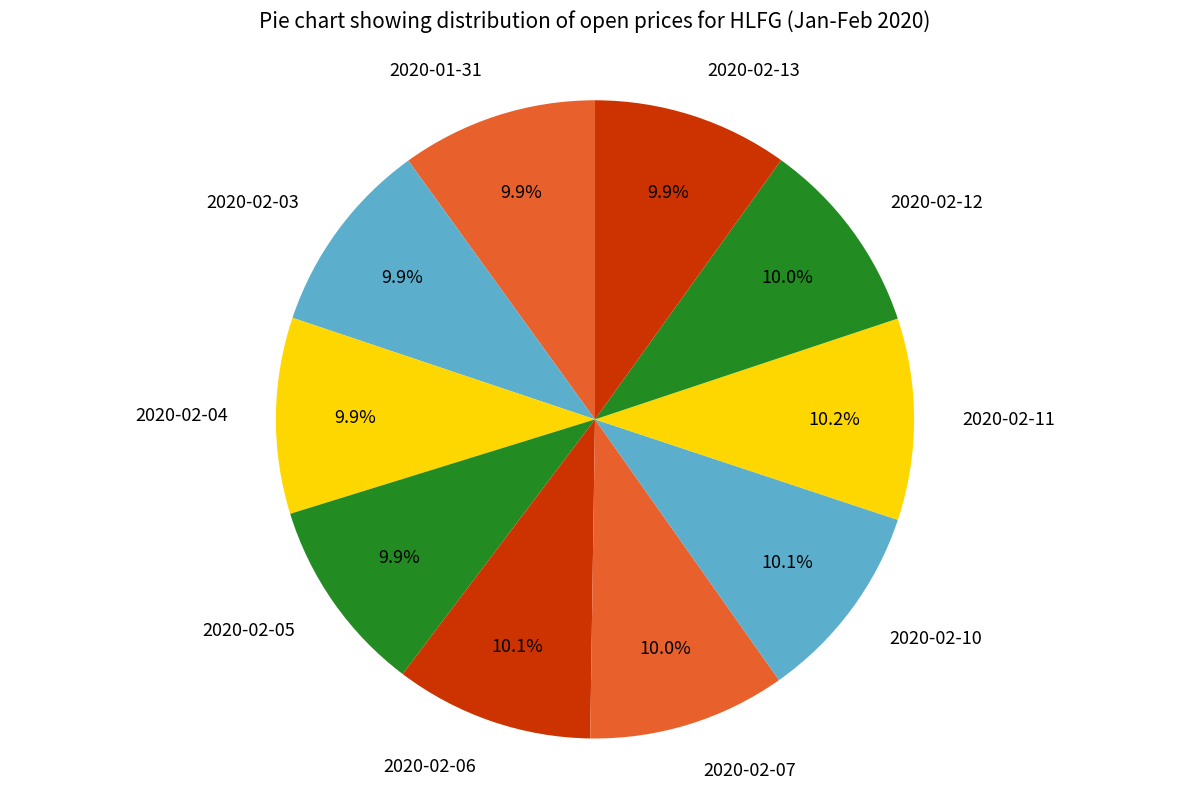

The 2020-01-31 slice represents 10% of the pie. True or false?

True